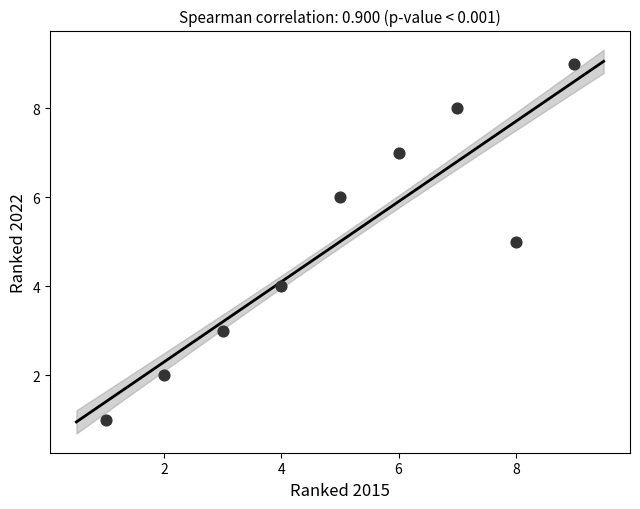

What is the range of X values (max minus min)?

8